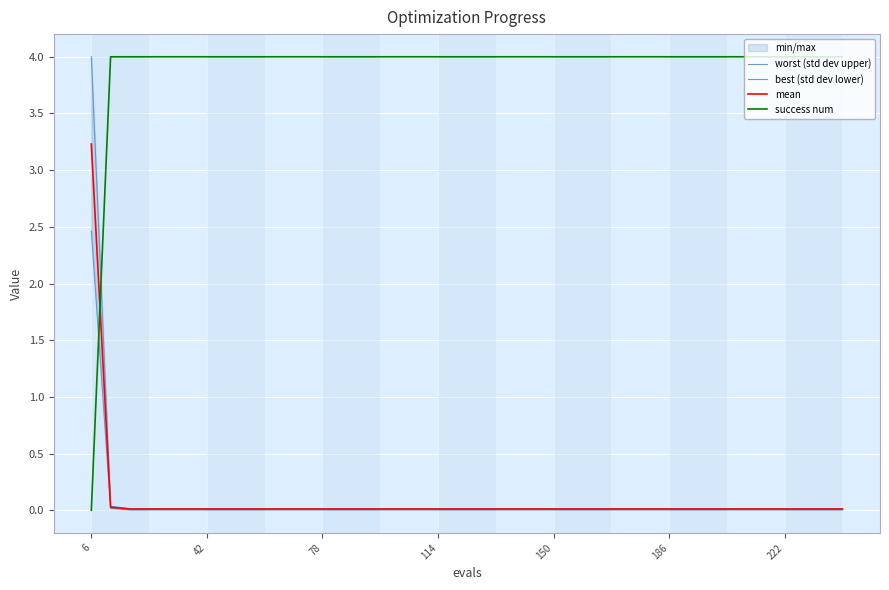

True or false: success num has more than 1 interior local peaks.

False